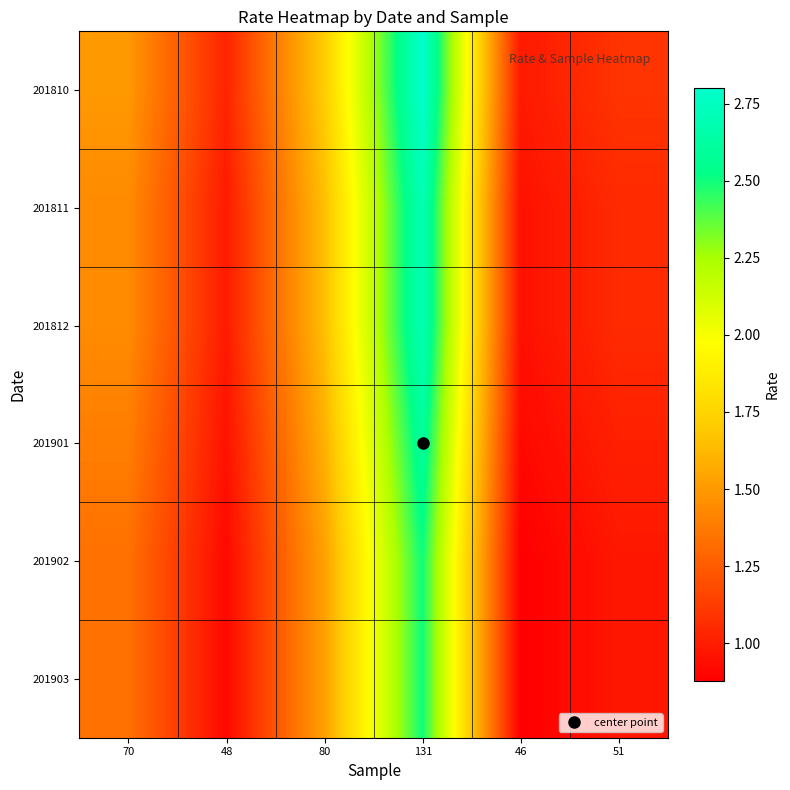

Reading right to left, list all the values displayed in this chart.

201810: 51=1.1	46=1.0	131=2.8	80=1.7	48=1.0	70=1.5
201811: 51=1.1	46=0.9	131=2.7	80=1.6	48=1.0	70=1.4
201812: 51=1.1	46=0.9	131=2.7	80=1.6	48=1.0	70=1.4
201901: 51=1.0	46=0.9	131=2.6	80=1.6	48=1.0	70=1.4
201902: 51=1.0	46=0.9	131=2.5	80=1.5	48=0.9	70=1.3
201903: 51=1.0	46=0.9	131=2.5	80=1.5	48=0.9	70=1.3